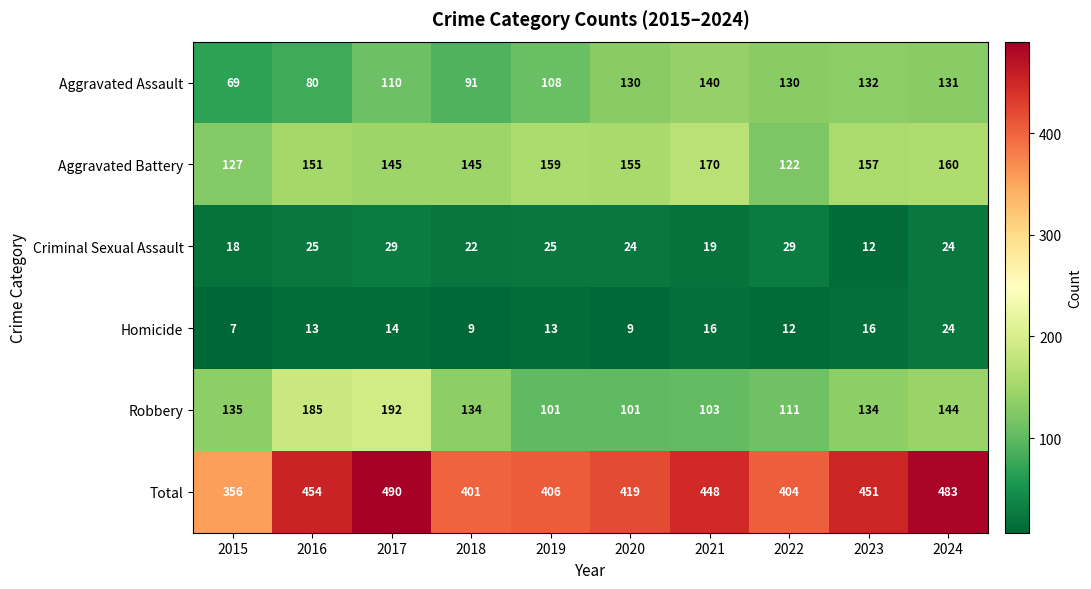

The Aggravated Assault series shows 110 at 2017. True or false?

True